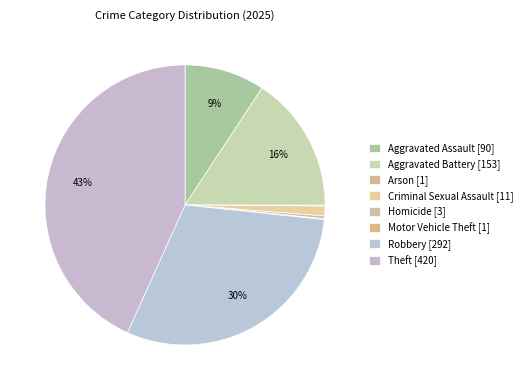

Is there a majority slice in this chart?

No